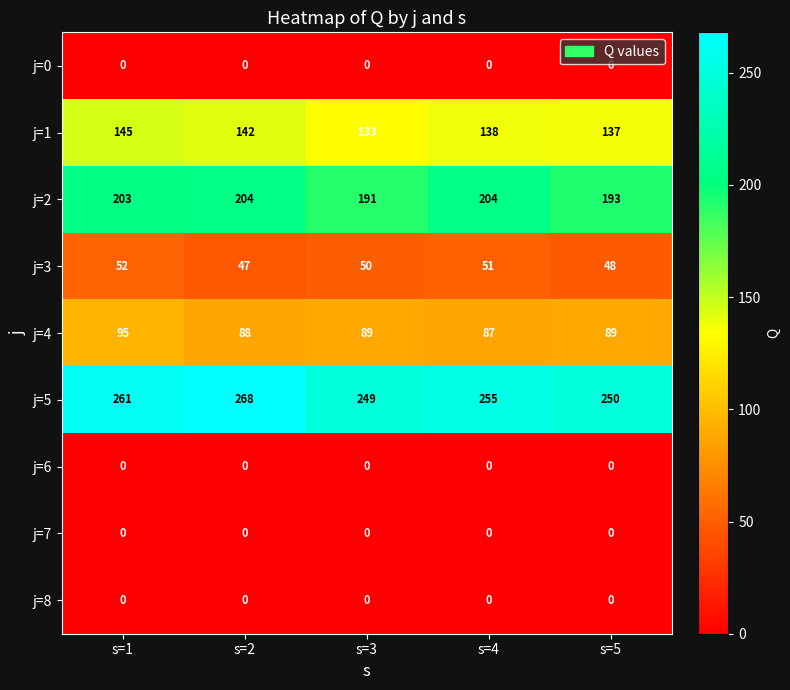

Count the number of categories in the chart.

5